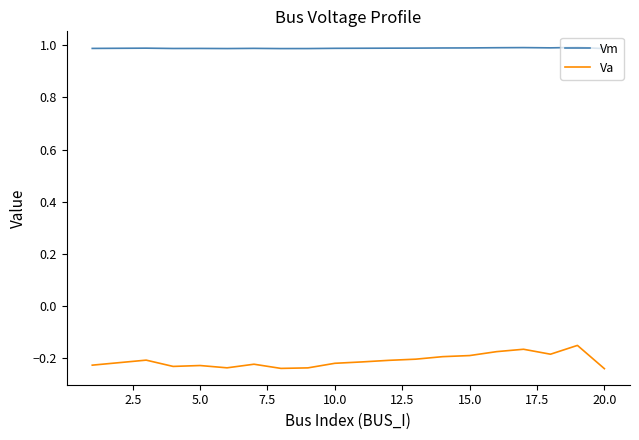

What are all the series names shown in the legend?

Vm, Va